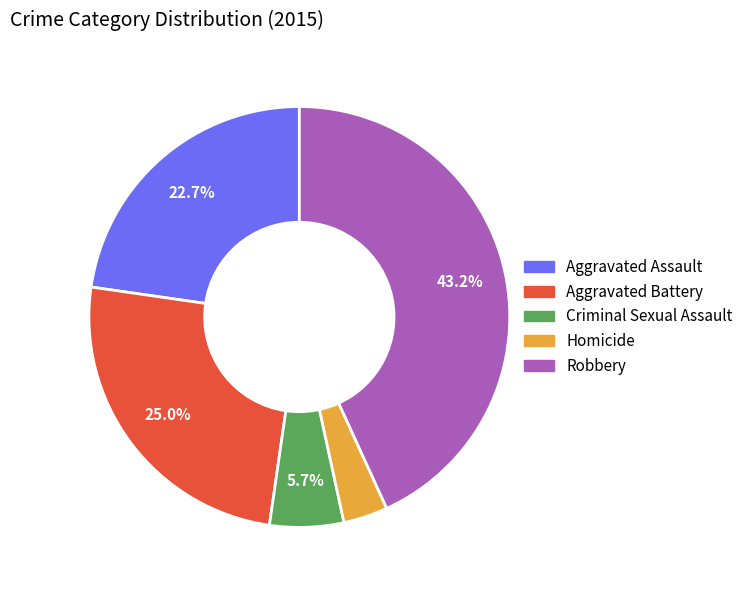

What percentage is the Aggravated Battery slice, to the nearest percent?

25%